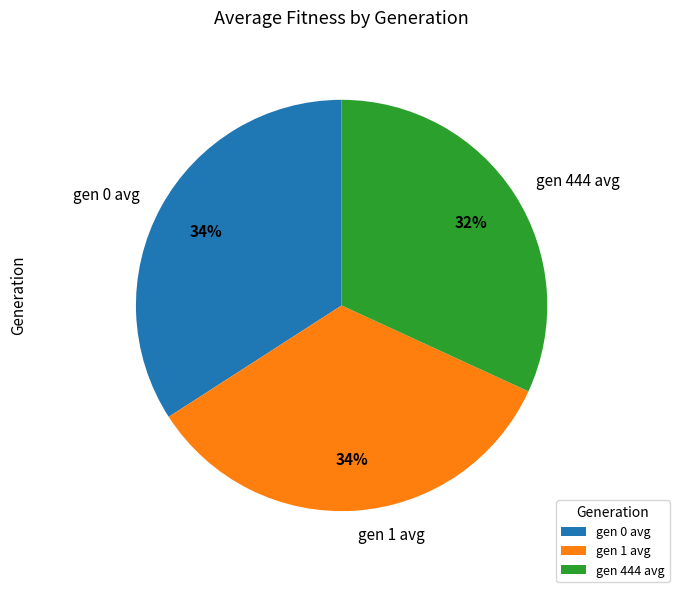

Is it true that gen 0 avg is 34% of the pie?

True